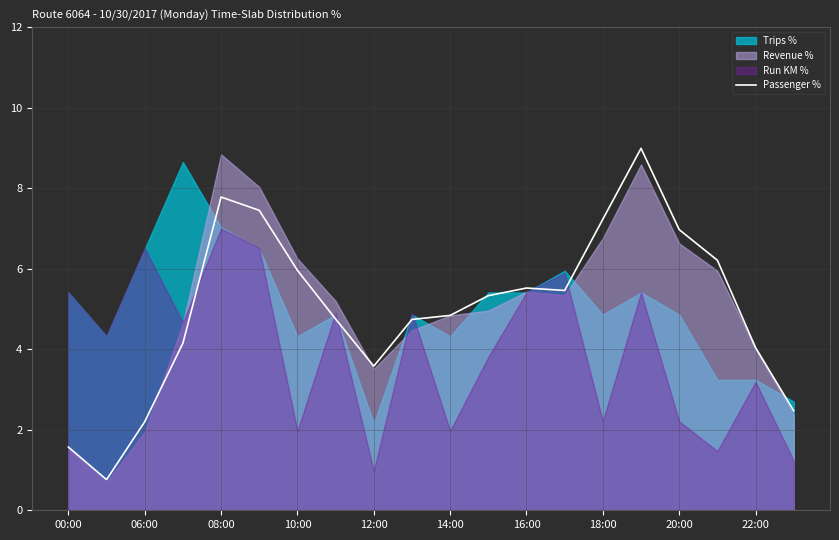

What is the maximum value shown in the chart?

9.0